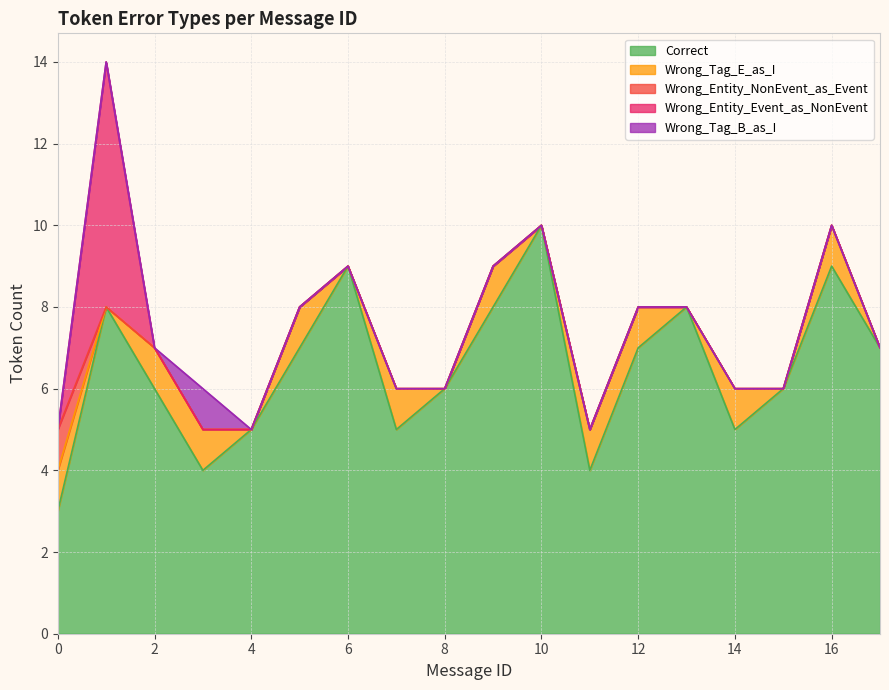

At which label does Correct first exceed 7?

1